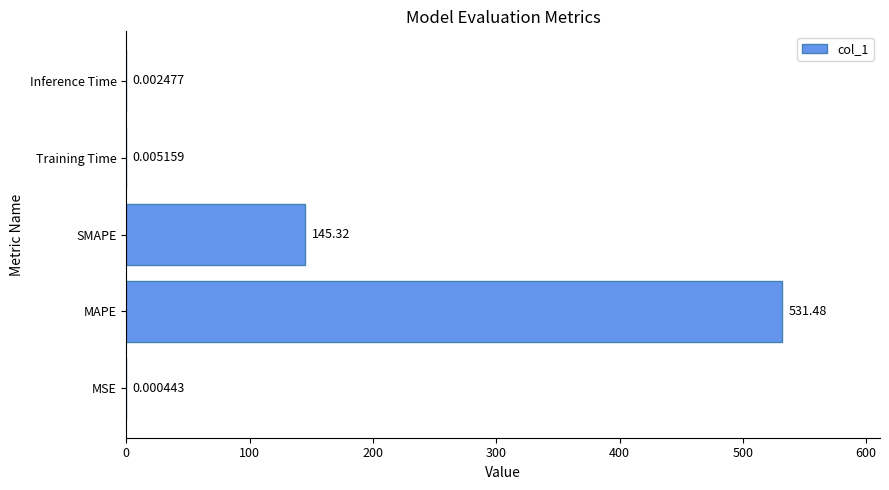

What is the sum of all values?

676.8